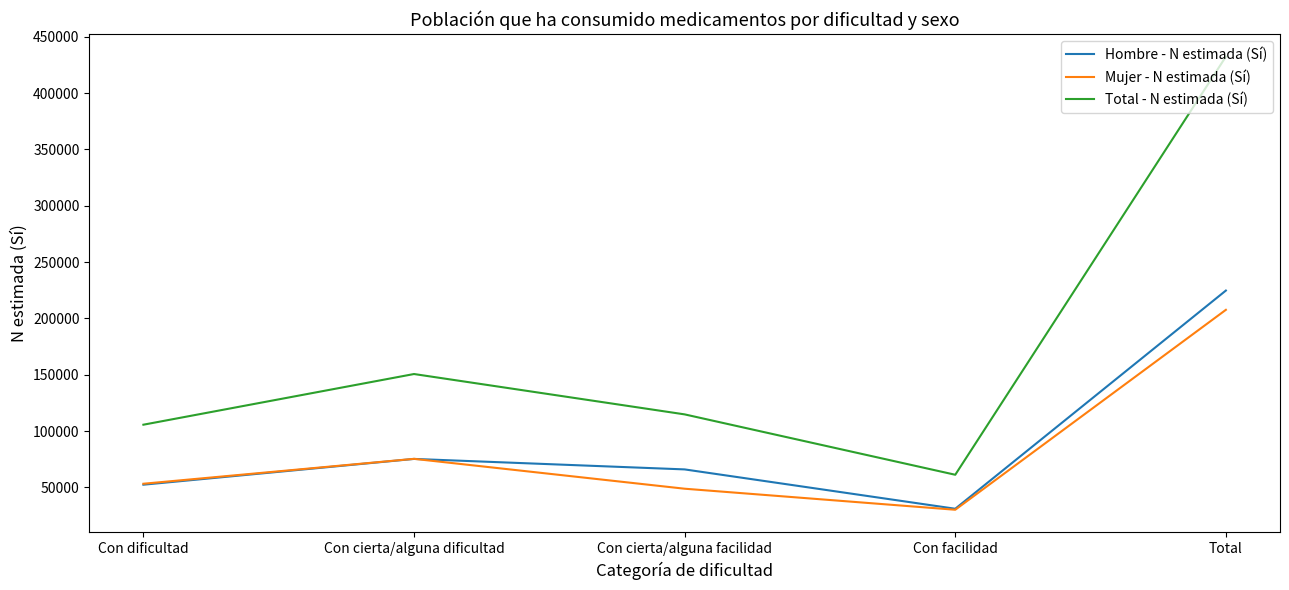

Rank the series by their maximum value, from highest to lowest.

Total - N estimada (Sí), Hombre - N estimada (Sí), Mujer - N estimada (Sí)